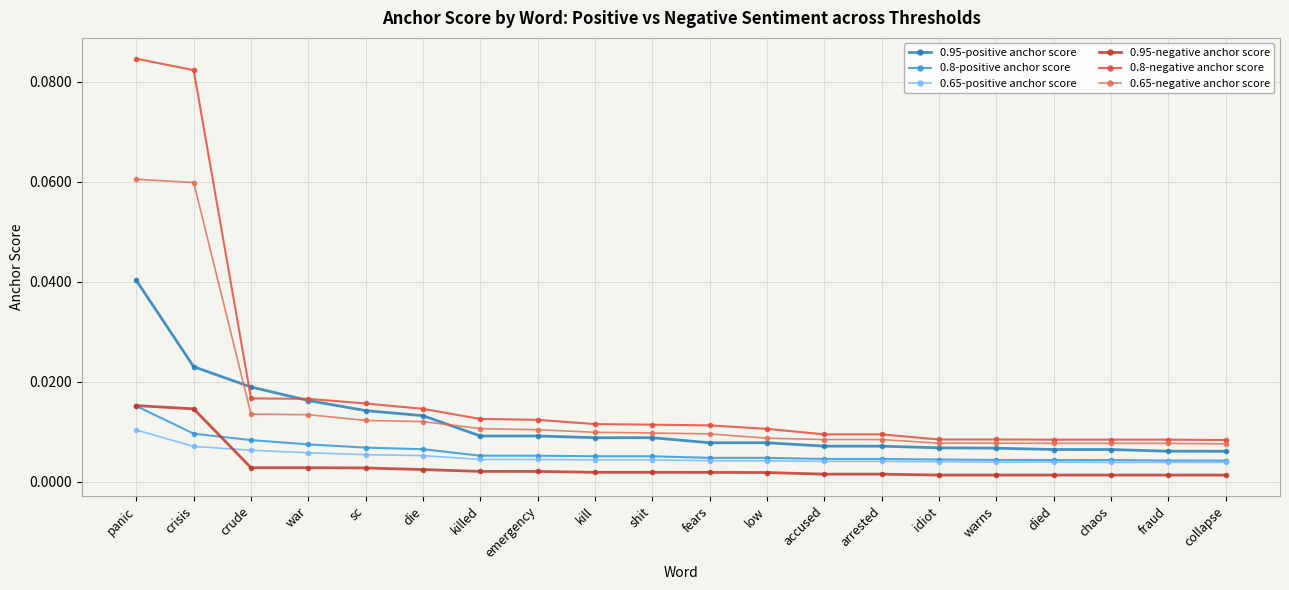

Is this an area chart (filled region under the line)?

No